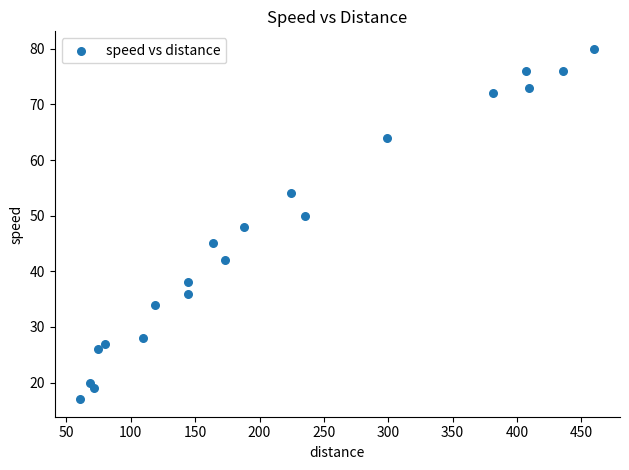

What is the range of Y values (max minus min)?

63